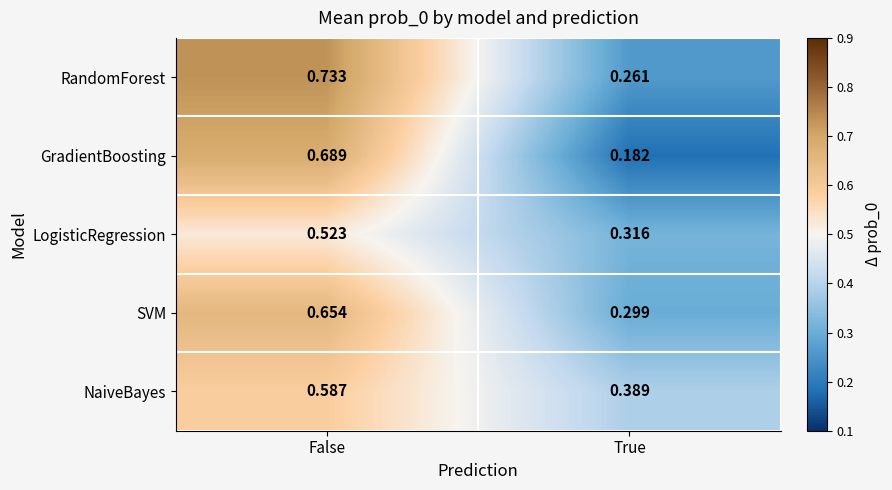

At which category is the sum across all series the highest?

False